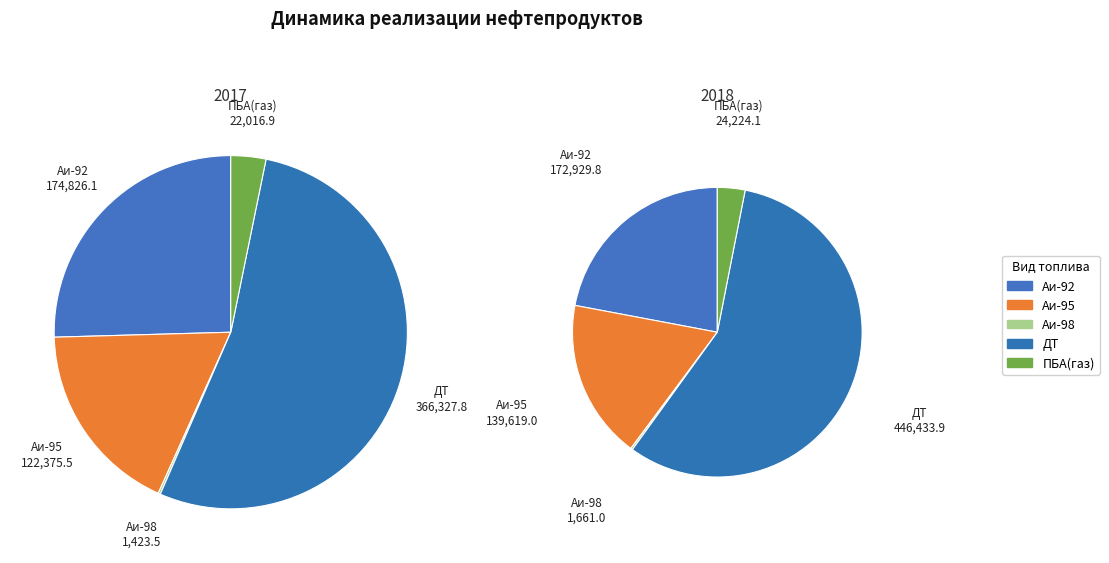

To the nearest percent, what is the combined percentage of ДТ and Аи-98?

54%